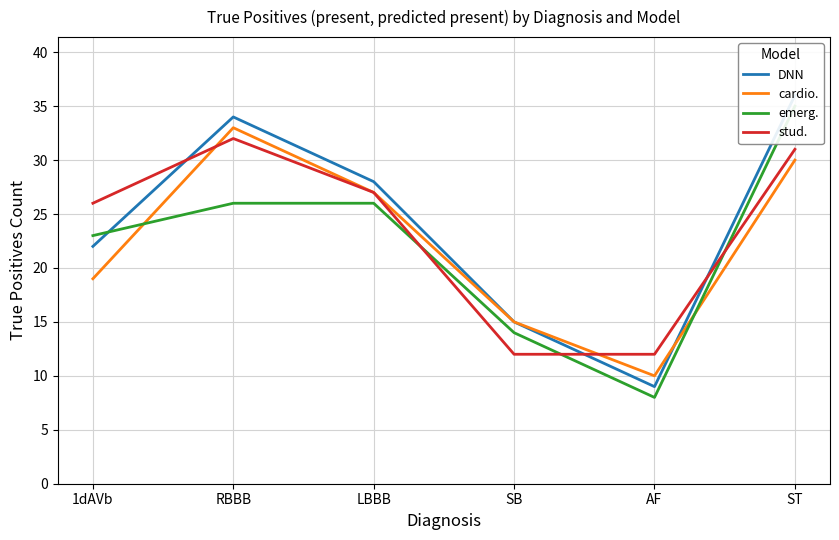

What is the average value of the emerg. series?

22